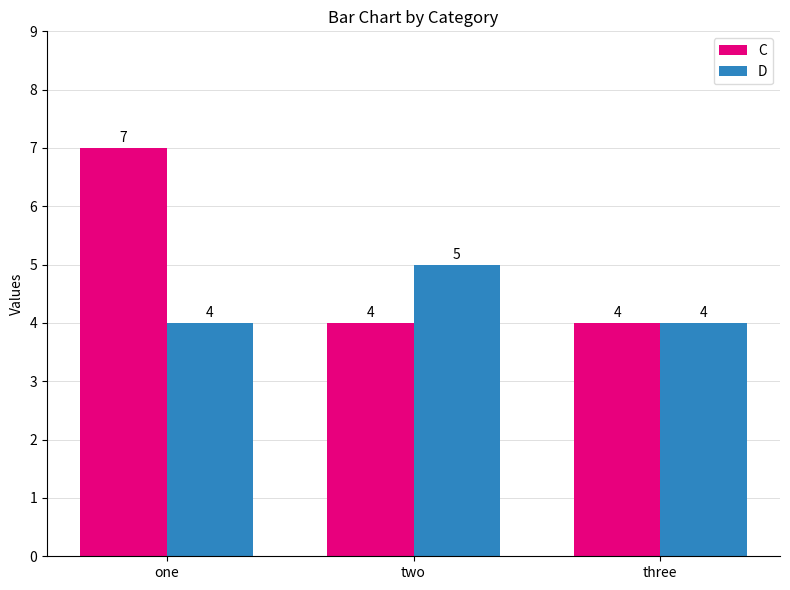

What is the difference between the D values at two and one?

1